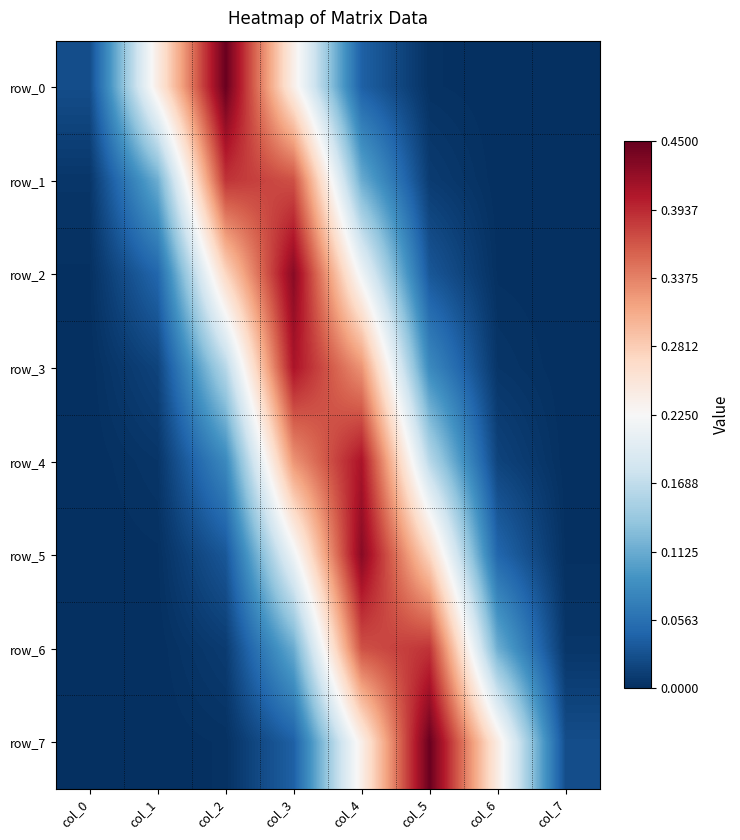

Rank the series at col_5 from highest to lowest value.

row_7, row_6, row_5, row_4, row_3, row_2, row_1, row_0